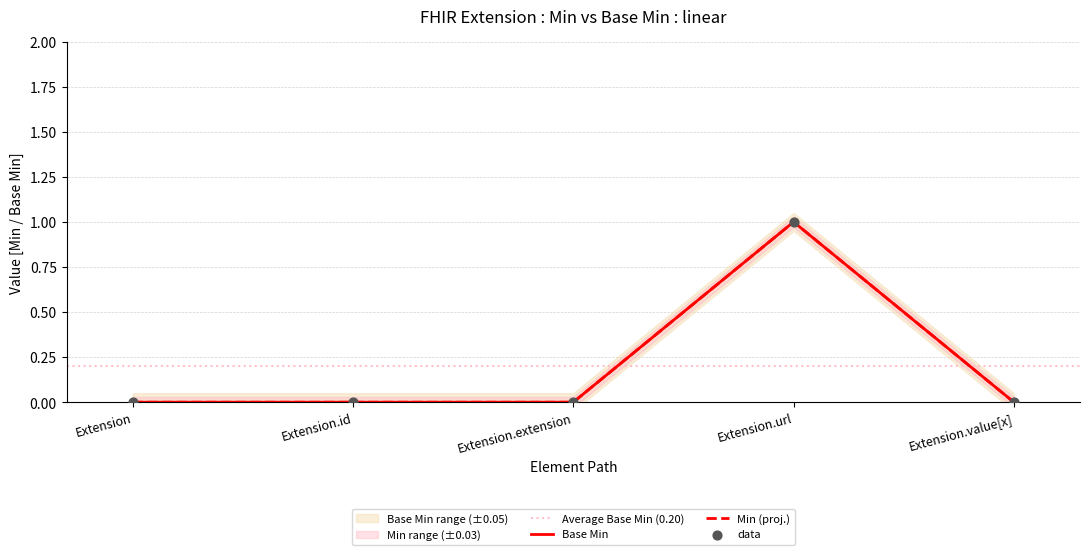

Is the value of Base Min at Extension.id greater than the value of Min at Extension.id?

No